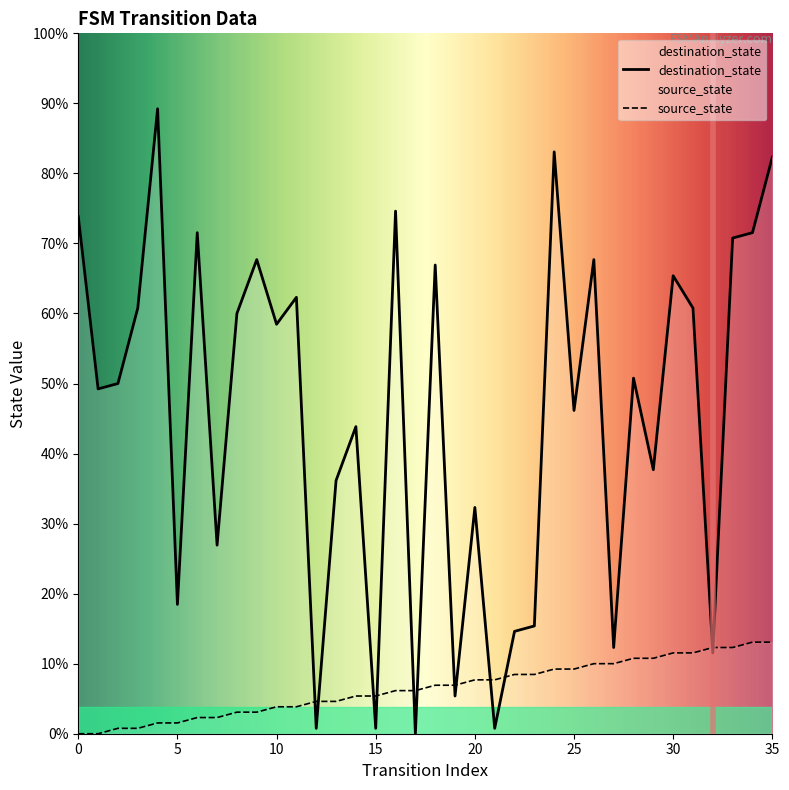

What is the difference between the source_state values at 26 and 12?

7